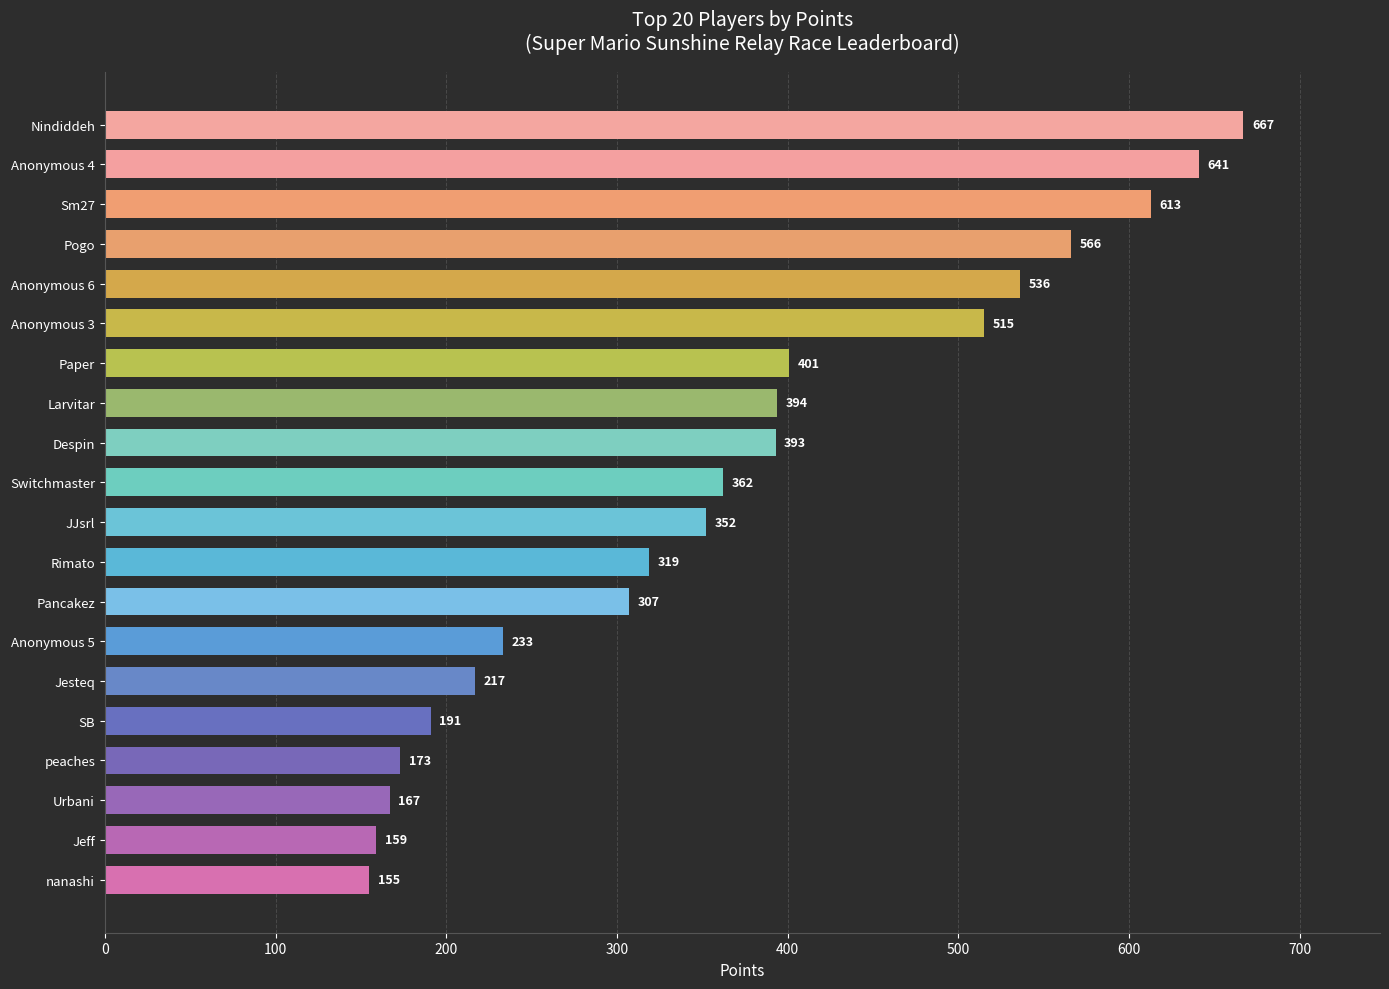

Approximately how many times larger is the value at Jesteq compared to Sm27?

0.4